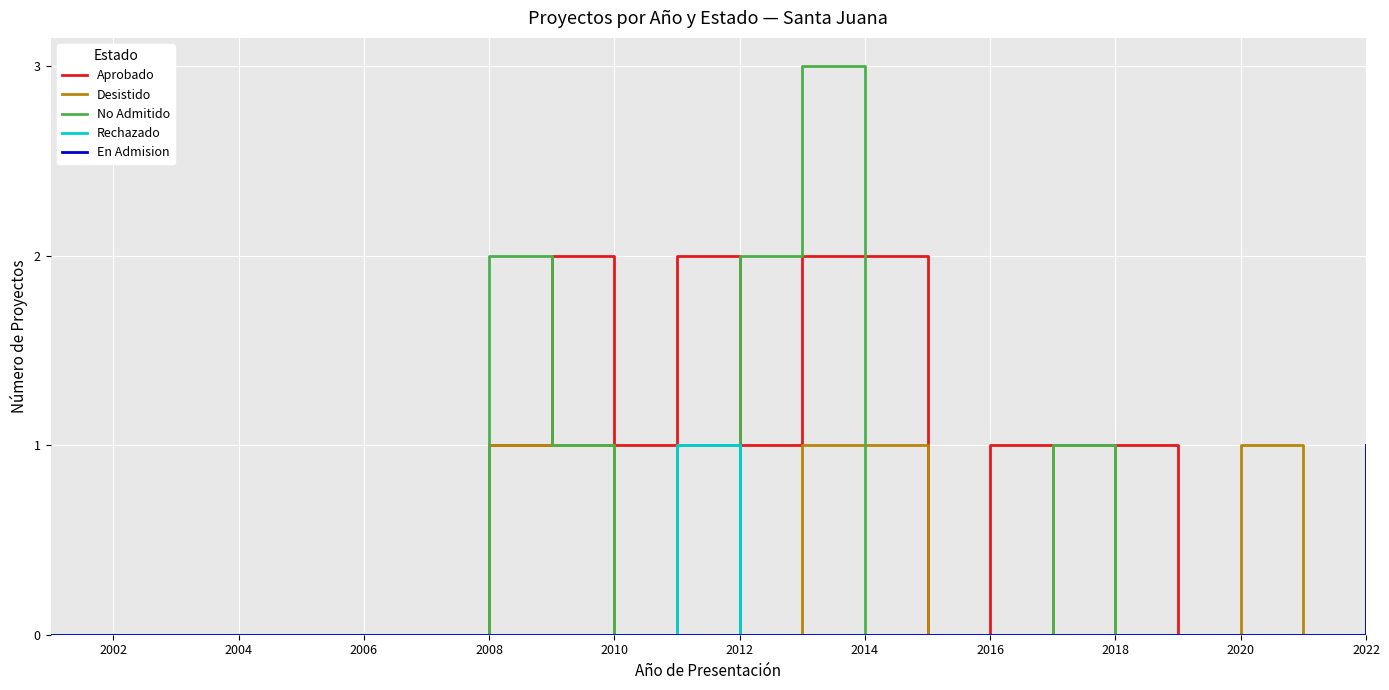

Which series has the largest range (max minus min)?

No Admitido